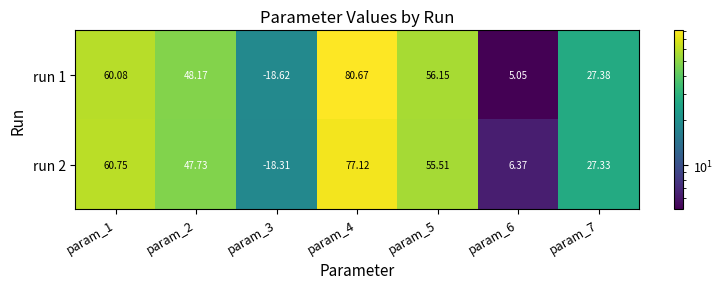

Count the number of categories in the chart.

7